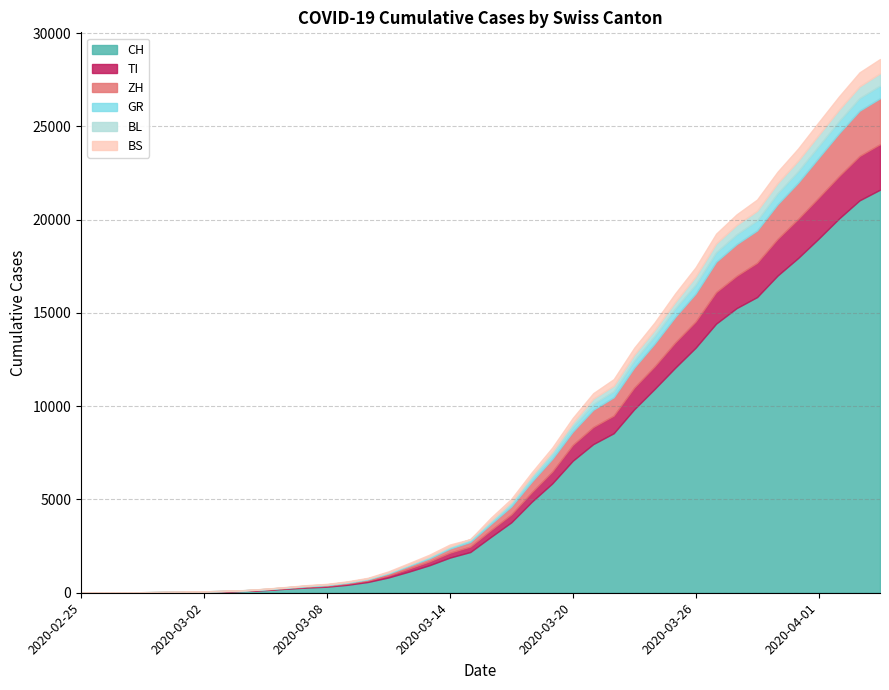

Reading left to right, list all the values displayed in this chart.

CH: 0	4	8	20	30	36	50	70	97	141	216	278	325	426	577	817	1132	1472	1883	2183	2989	3774	4879	5861	7075	7967	8551	9835	10930	12061	13138	14426	15259	15851	17005	17942	18979	20062	21035	21605
TI: 0	1	1	1	2	2	4	8	13	25	28	41	49	61	75	108	163	206	265	293	368	426	511	638	849	916	945	1162	1209	1354	1401	1688	1727	1837	1962	2091	2195	2271	2377	2442
ZH: 0	0	2	2	6	7	10	13	15	23	29	34	40	49	62	101	140	163	218	250	326	429	568	679	711	925	984	1073	1221	1368	1500	1627	1701	1733	1859	1947	2136	2300	2428	2461
GR: 0	2	2	6	6	6	9	10	13	15	16	18	19	28	32	44	53	65	73	93	118	152	204	252	283	311	327	386	419	458	487	513	527	542	591	617	635	655	678	680
BL: 0	0	0	1	2	2	2	2	2	6	6	15	19	20	22	26	26	42	47	54	76	89	116	134	184	282	289	302	306	341	422	466	502	511	539	561	588	610	625	656
BS: 0	0	1	1	1	1	1	3	3	8	15	21	24	28	33	49	73	92	100	0	143	164	181	220	270	297	356	374	410	462	501	530	569	605	617	653	687	714	754	767